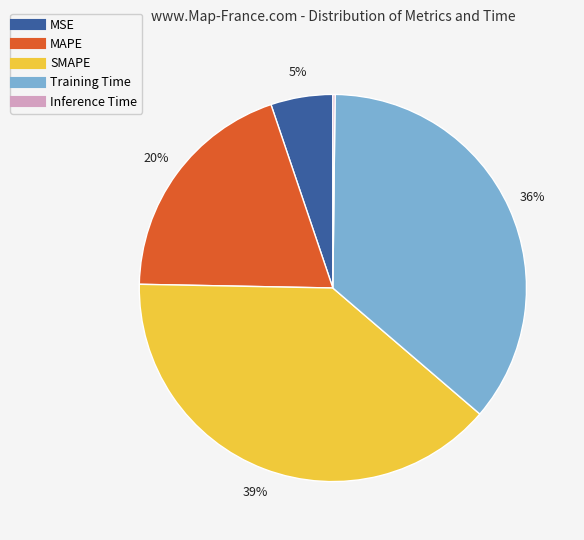

True or false: MAPE accounts for 20% of the total.

True